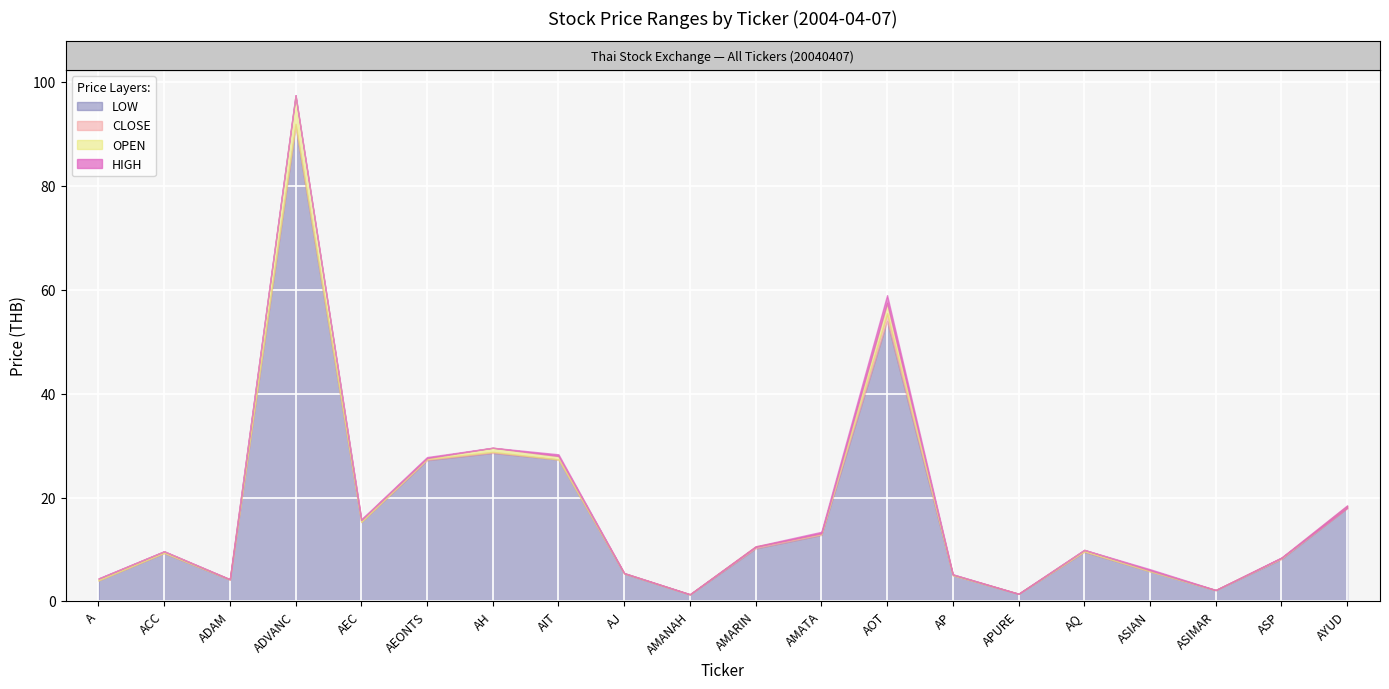

What is the difference between the second highest and minimum values in the HIGH series?

57.6